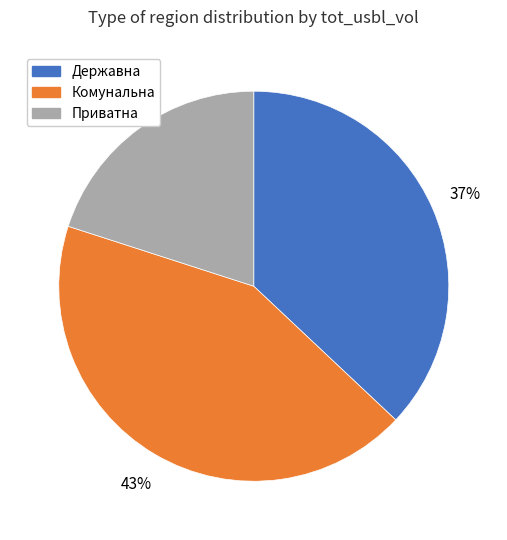

Rank the categories by value from highest to lowest.

Комунальна, Державна, Приватна